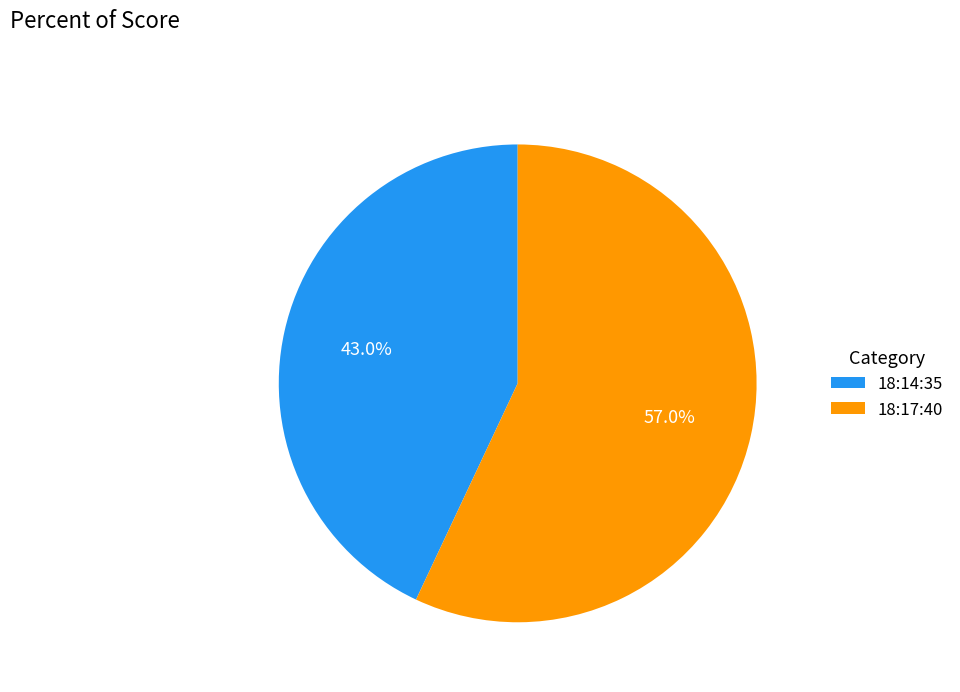

To the nearest percent, what is the combined percentage of 18:17:40 and 18:14:35?

100%